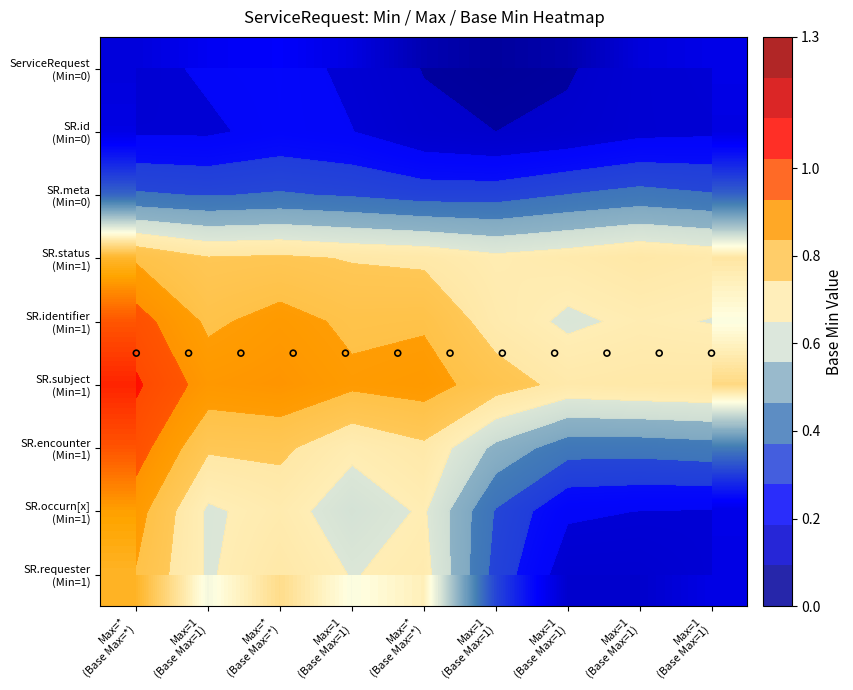

Is it true that SR.occurn[x] (Min=1) equals 0.2 at Max=1 (Base Max=1)?

True